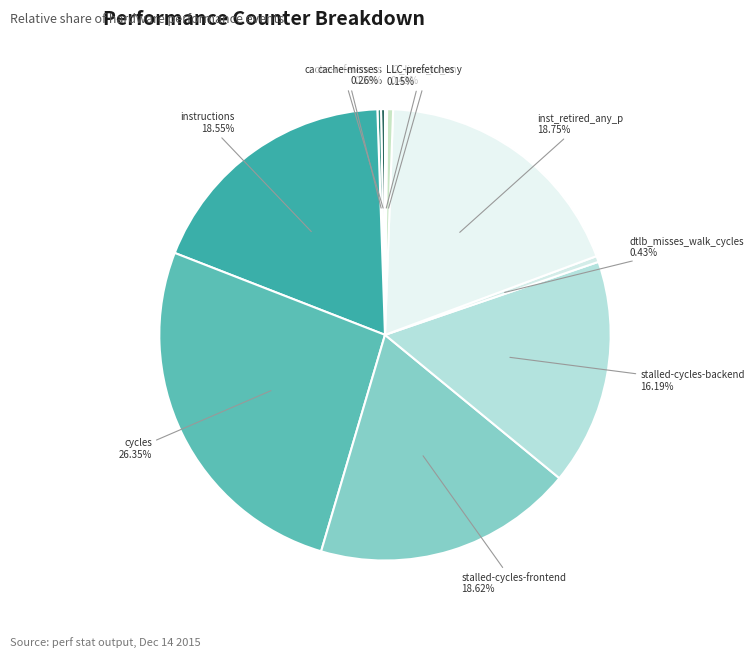

Which category has the biggest portion of the pie?

cycles